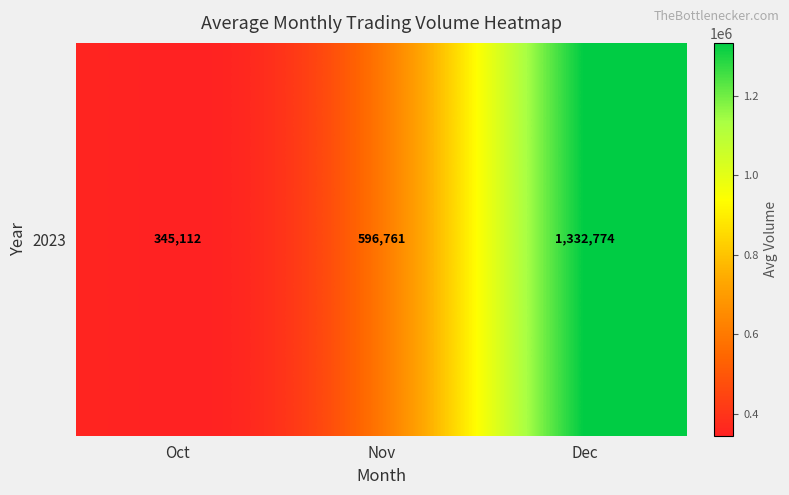

True or false: the data shows 596761 at Nov.

True